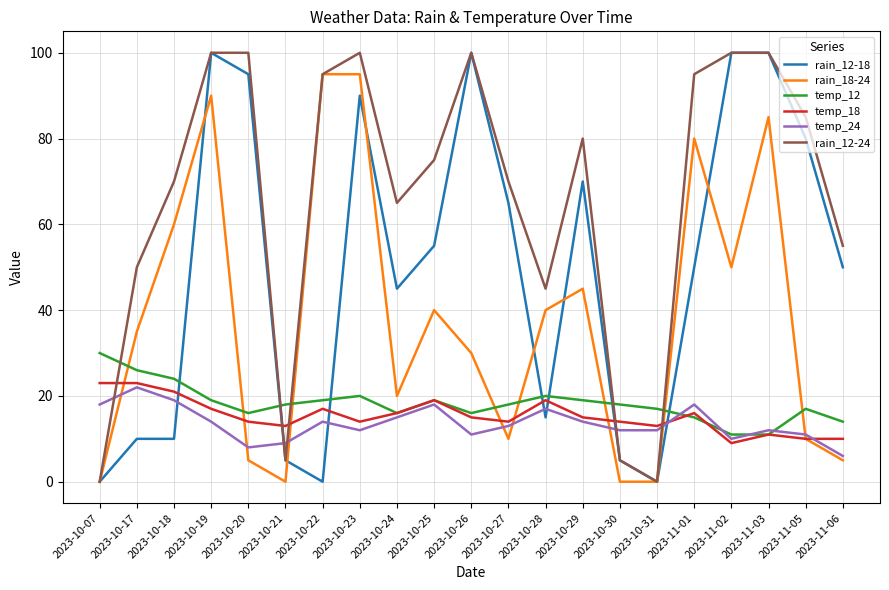

The value of rain_12-18 at 2023-10-20 is 95. True or false?

True